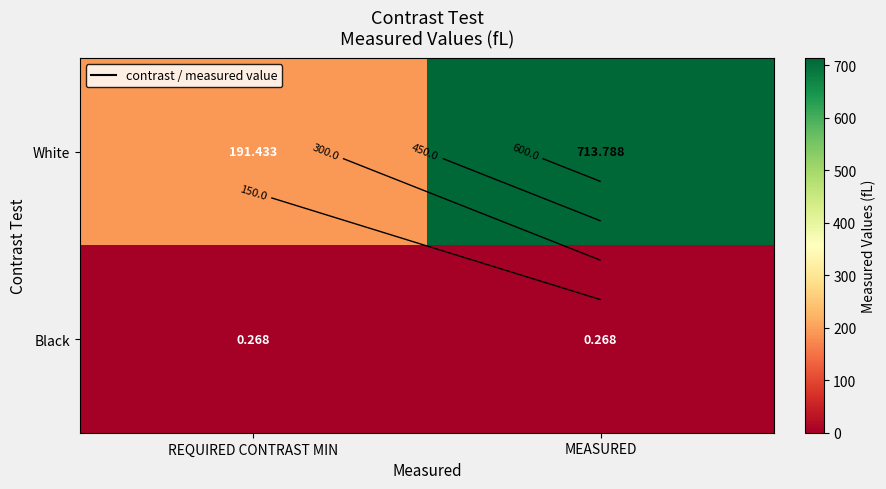

List the series in order of their overall mean, highest first.

White, Black